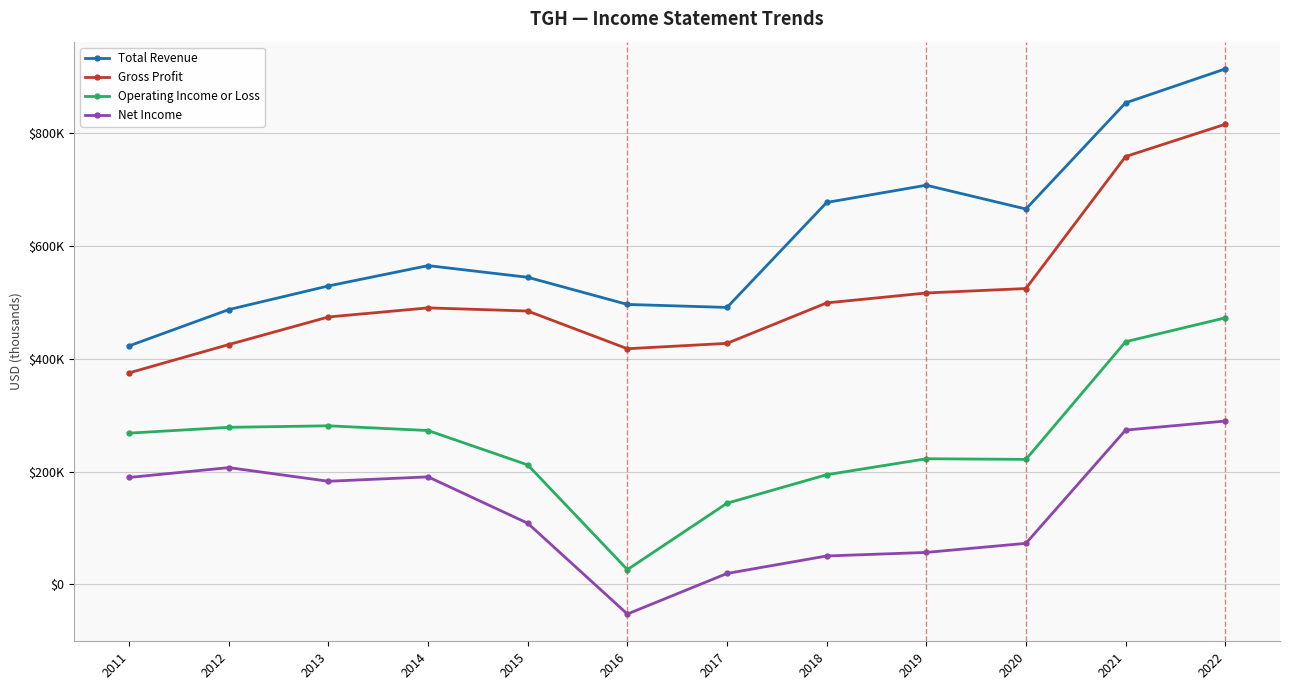

Which series has the largest range (max minus min)?

Total Revenue